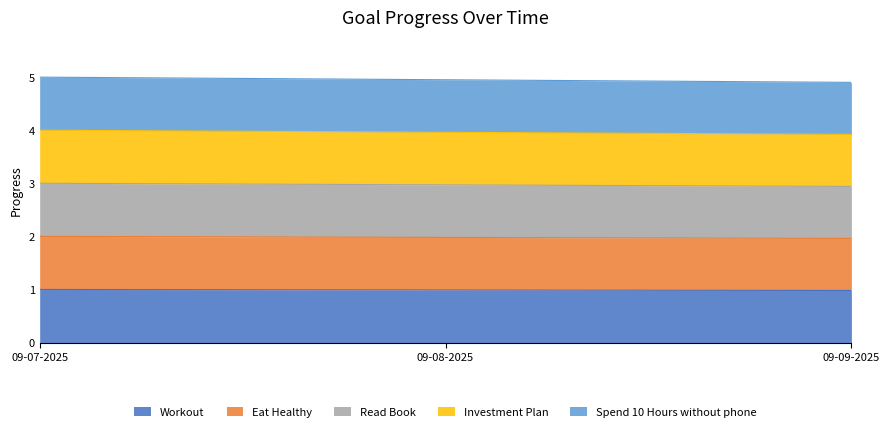

Which series changed the most between 2025-09-07 and 2025-09-09?

Spend 10 Hours without phone